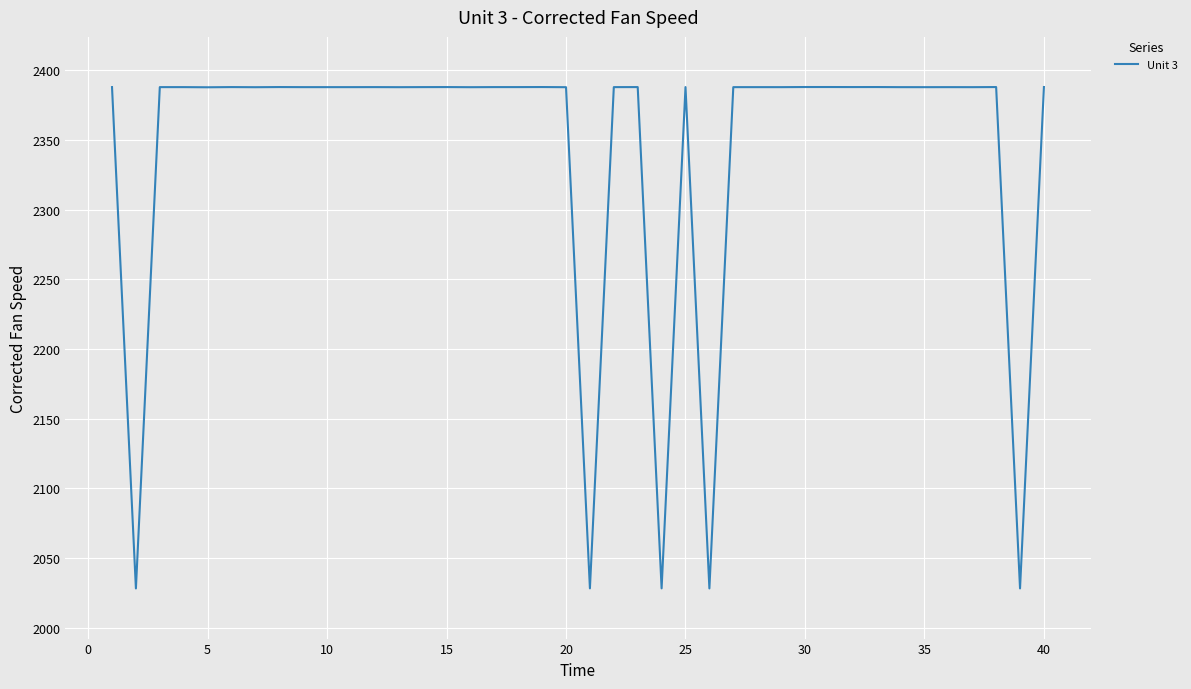

What is the maximum value shown in the chart?

2388.1